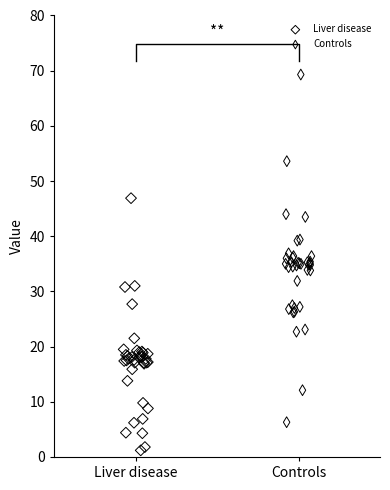

What are all the series names shown in the legend?

Liver disease, Controls